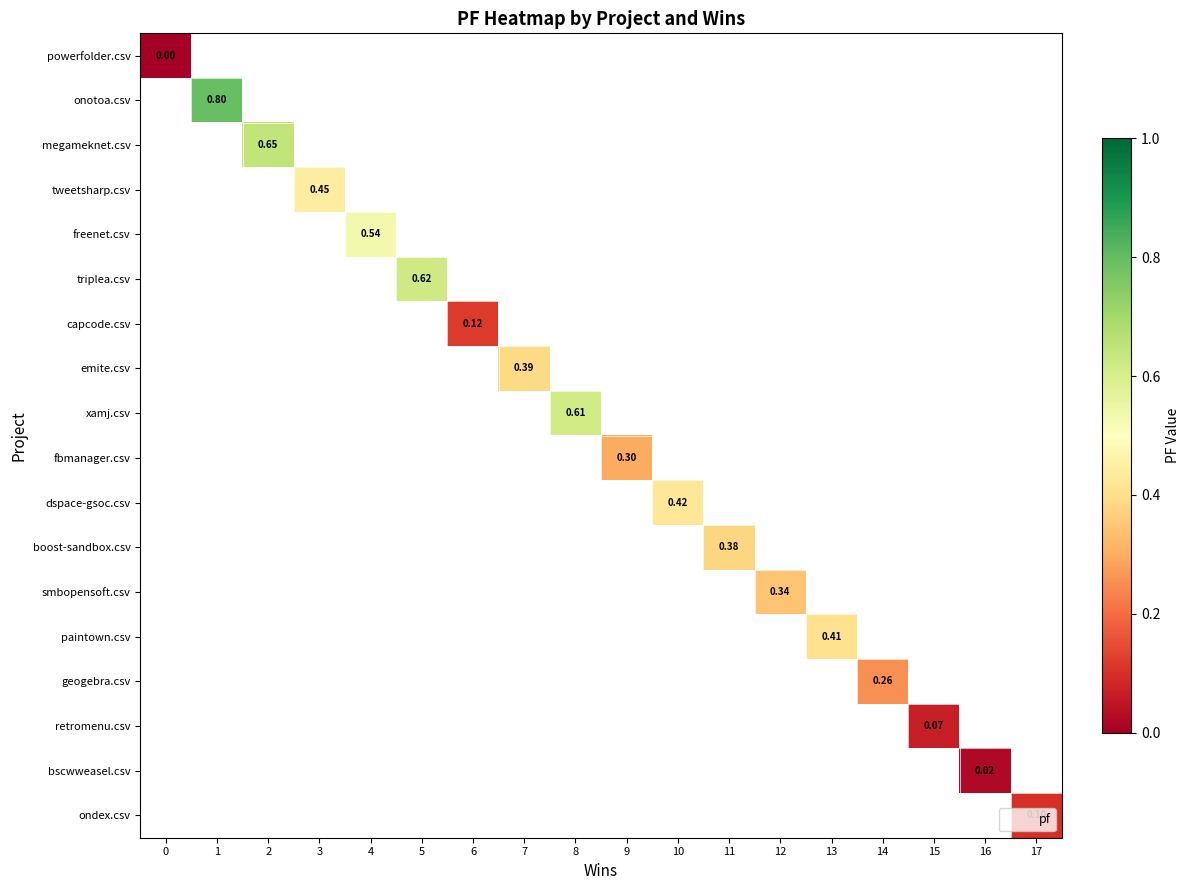

At how many categories does at least one series exceed 0?

17